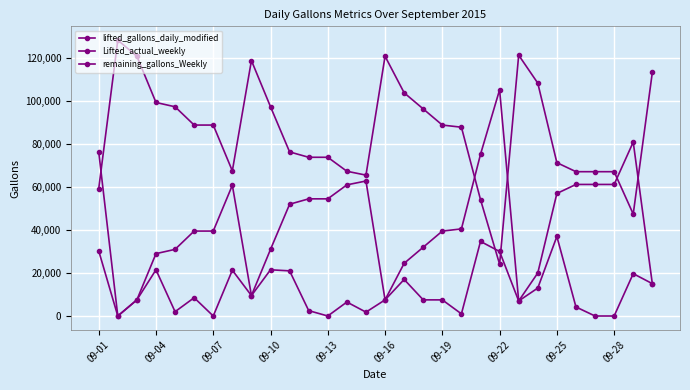

How many values in the Lifted_actual_weekly series are below 40510?

15